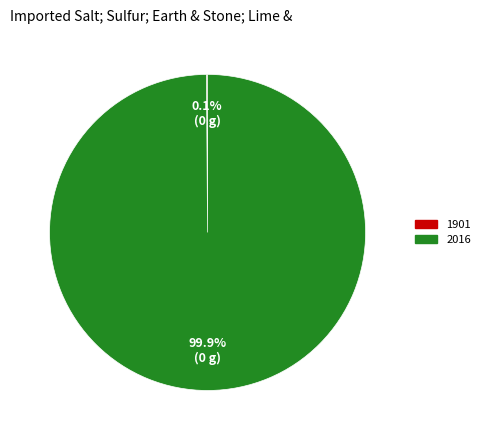

To the nearest percent, what is the average slice percentage?

50%